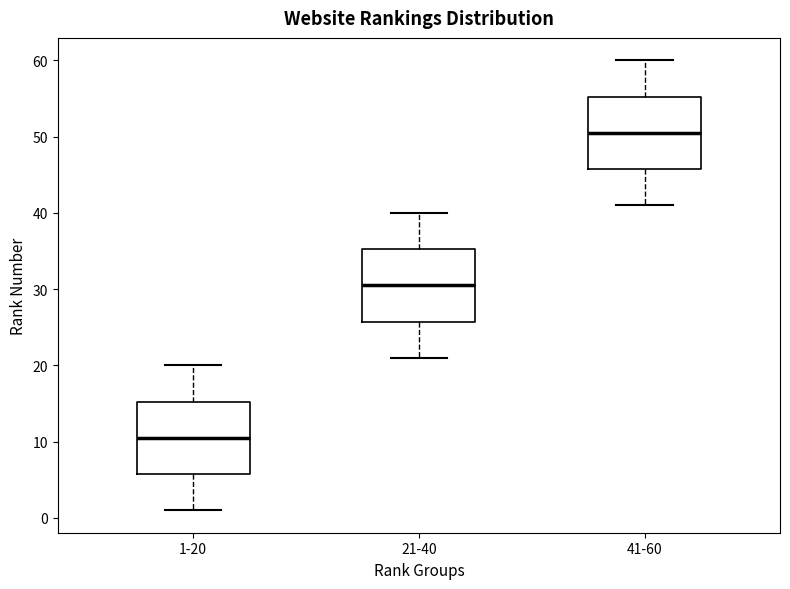

Reading left to right, read every box against the y-axis: the position of its median line, the range the box covers, and the ends of its whiskers. The values are not printed on the chart, so give them approximately, as read against the axis.

1-20: median 11, box 6 to 15, whiskers 1 to 20
21-40: median 31, box 26 to 35, whiskers 21 to 40
41-60: median 51, box 46 to 55, whiskers 41 to 60